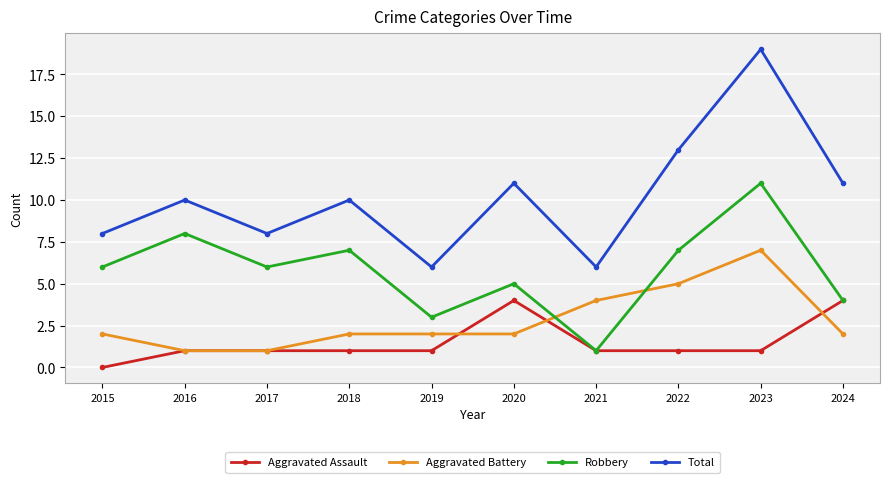

How many interior local valleys does the Total series have?

3